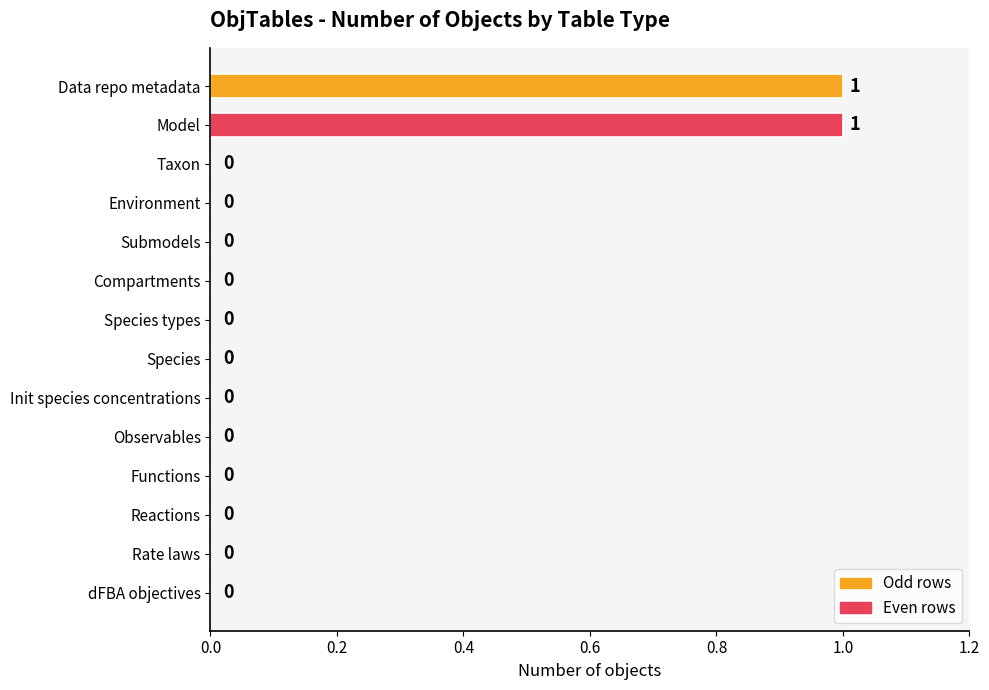

How many values are above zero?

2